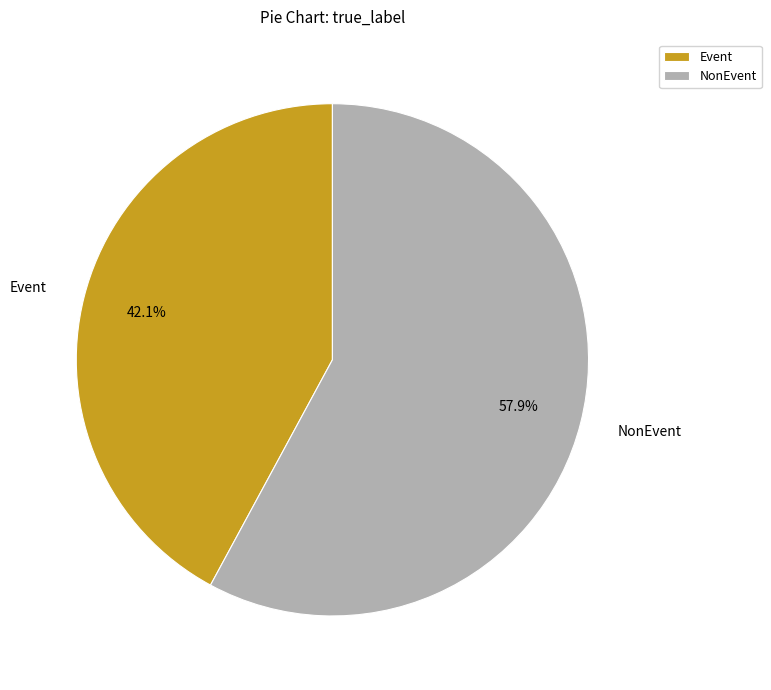

What is the total percentage of NonEvent and Event?

100.0%